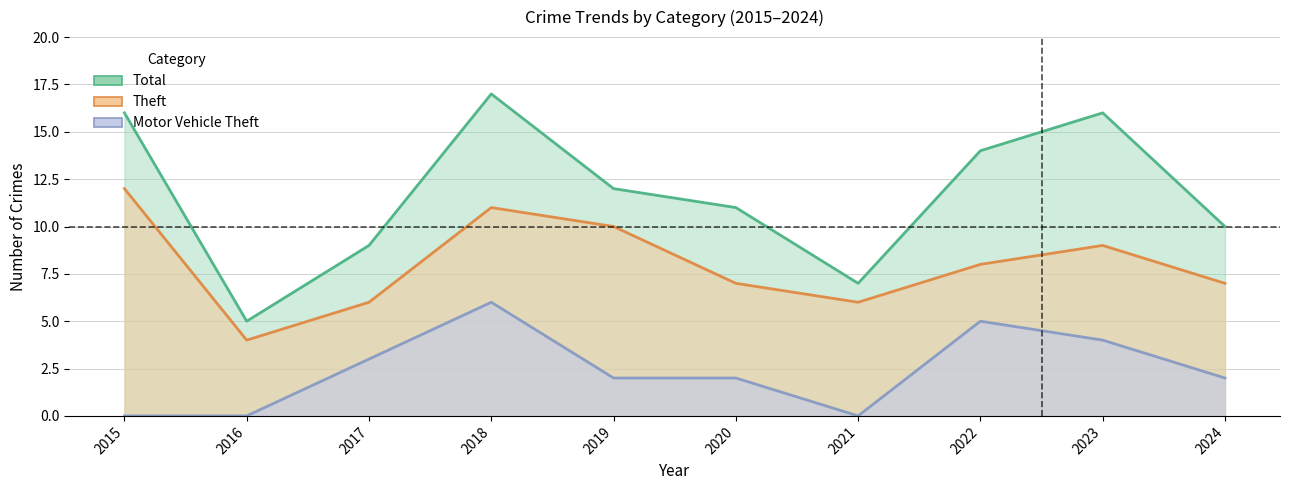

Which series has the largest range (max minus min)?

Total